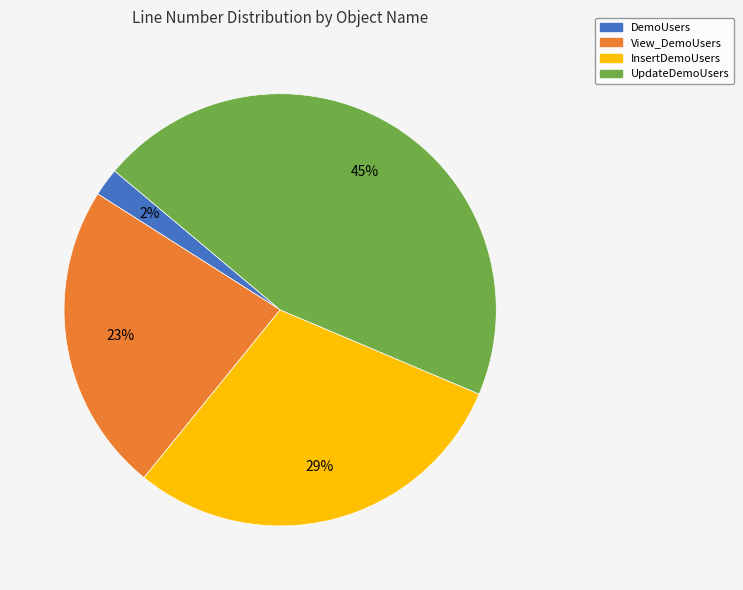

Is it true that InsertDemoUsers is 16% of the pie?

False